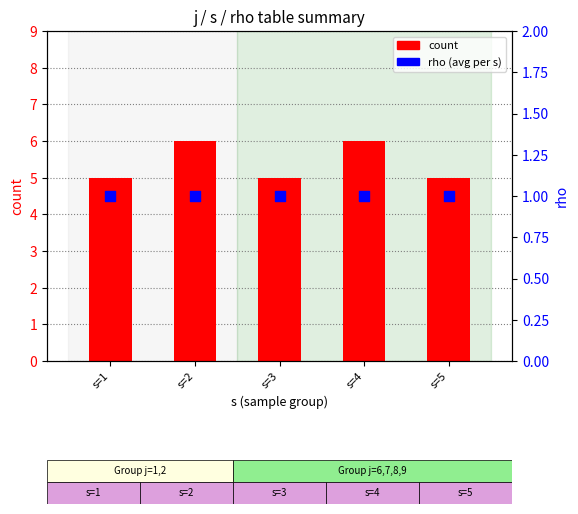

Which series has the largest Y range (max minus min)?

count